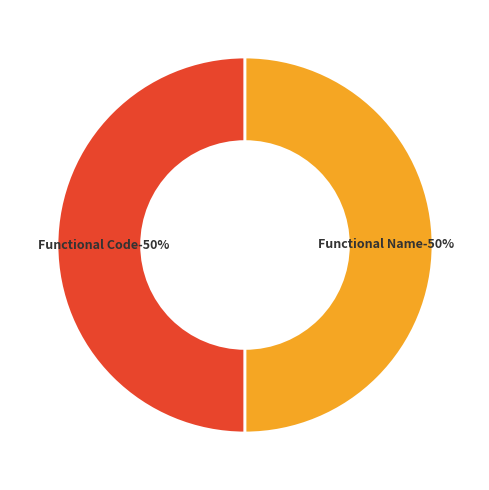

Does Functional Name represent more than half of the total?

No